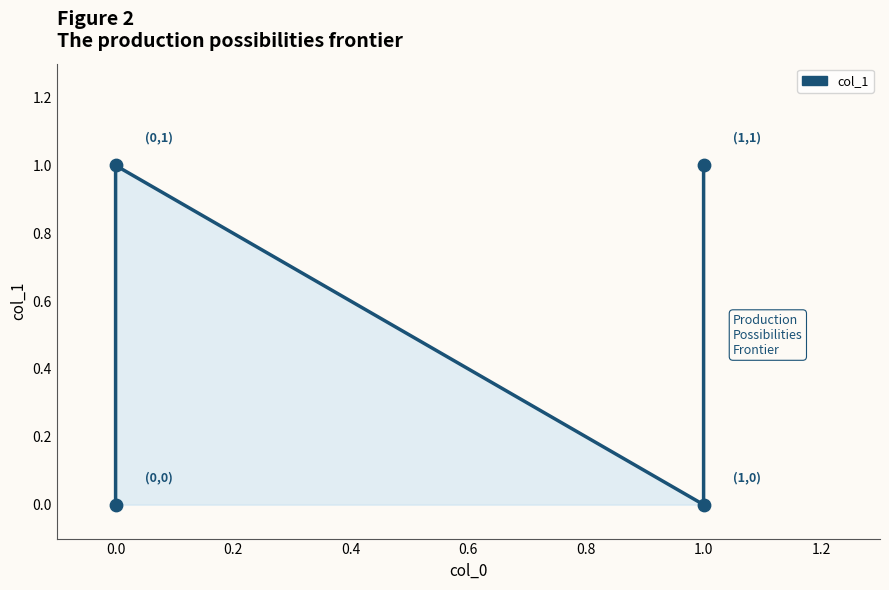

What is the change in value from 0.2 to 0.4?

+1